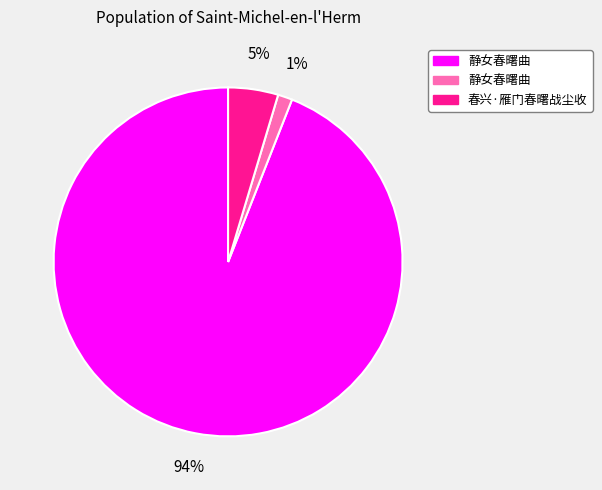

Is there a majority slice in this chart?

Yes